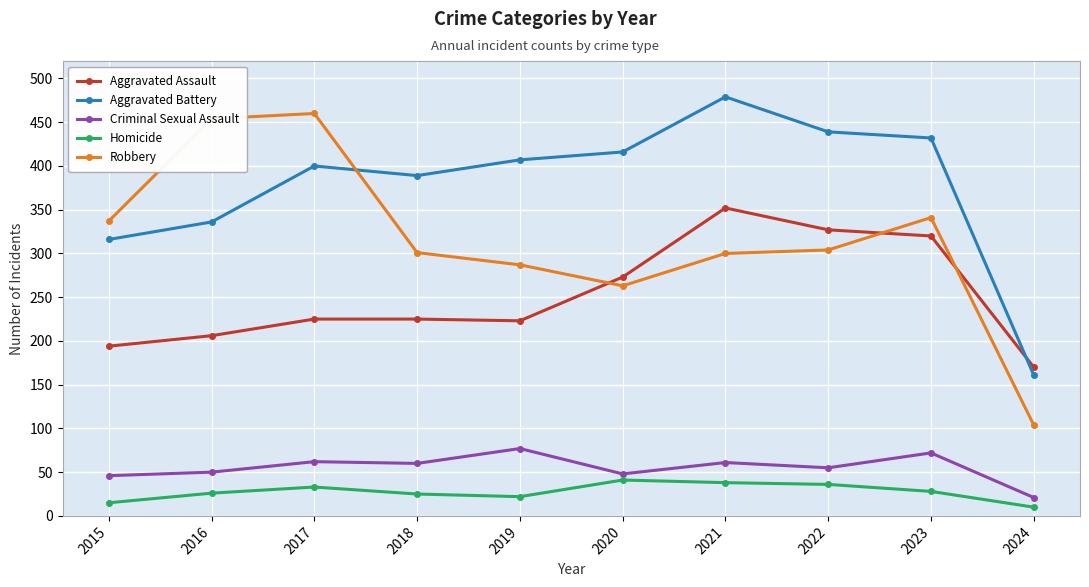

Rank the series at 2021 from lowest to highest value.

Homicide, Criminal Sexual Assault, Robbery, Aggravated Assault, Aggravated Battery